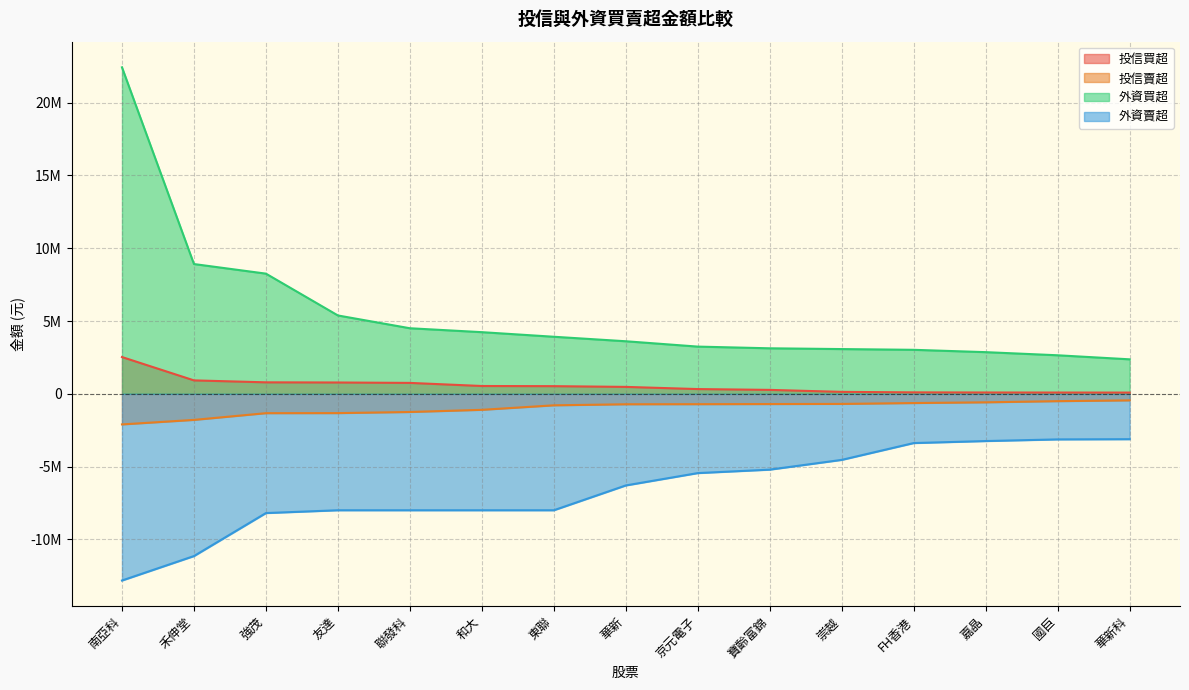

How many series are shown in this chart?

4